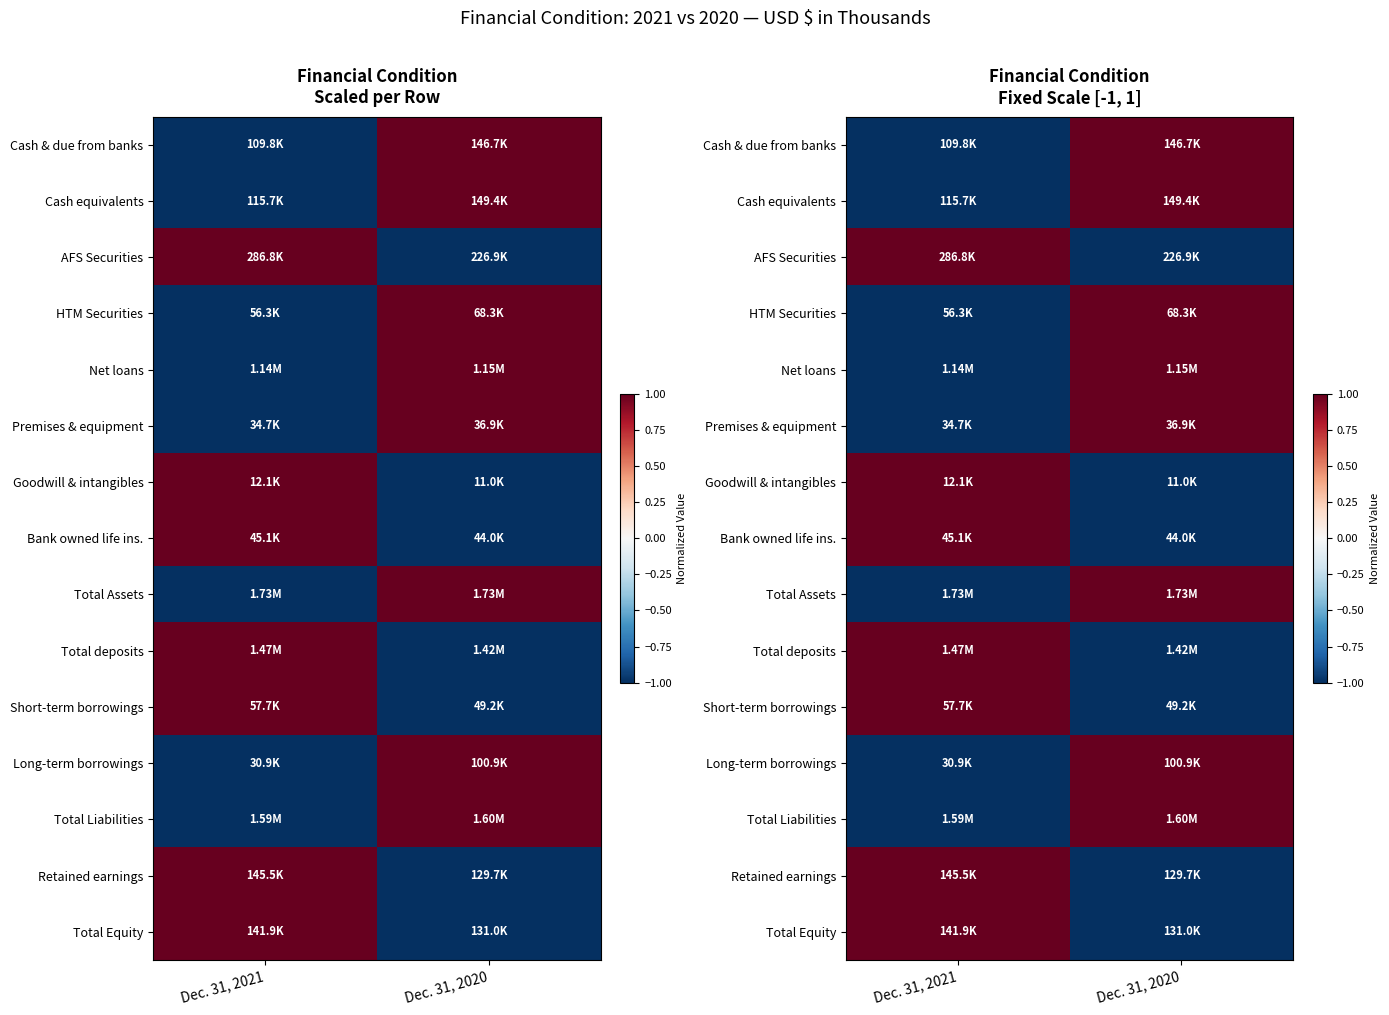

Which has a higher value, Dec. 31, 2020 or Dec. 31, 2021?

Dec. 31, 2020